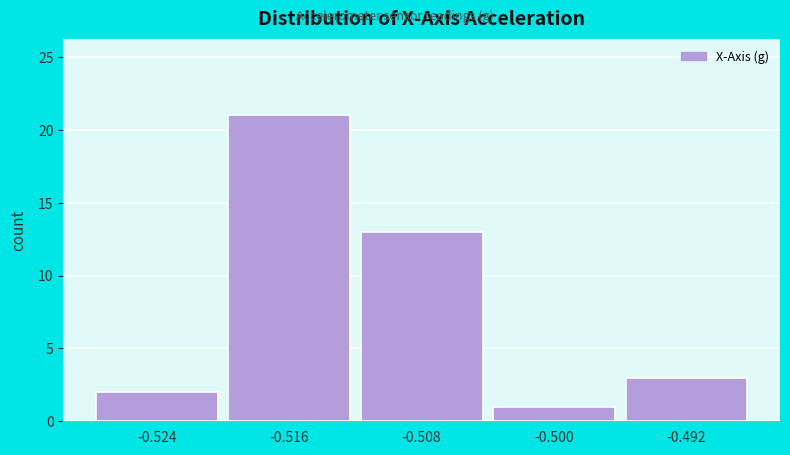

Over which range of the x-axis is the bar tallest?

-0.520 to -0.512